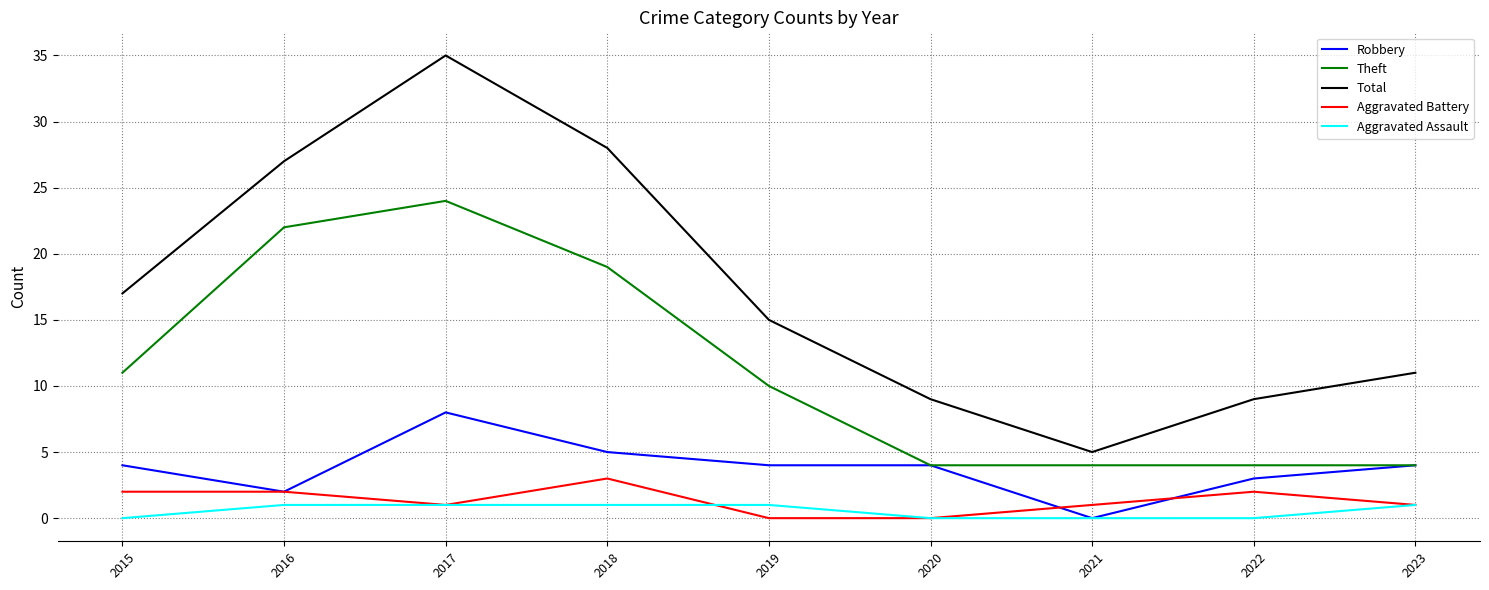

At which label does Theft reach its peak?

2017